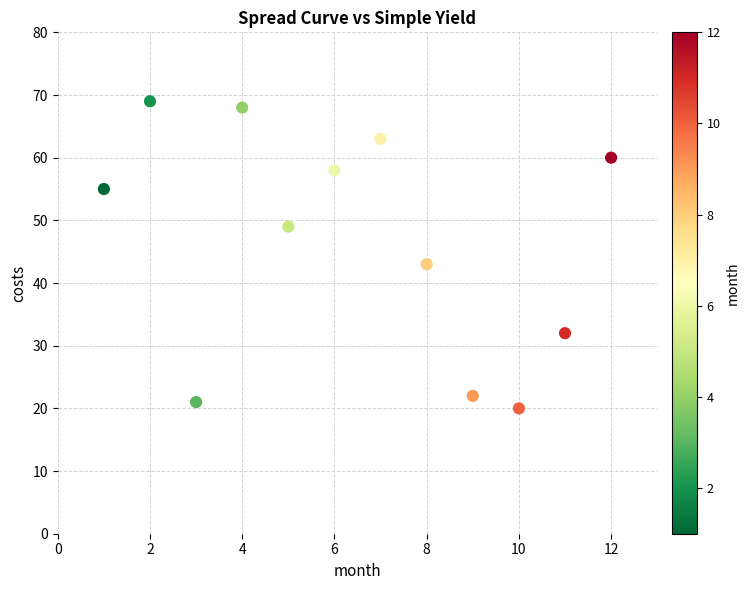

What is the range of Y values (max minus min)?

49